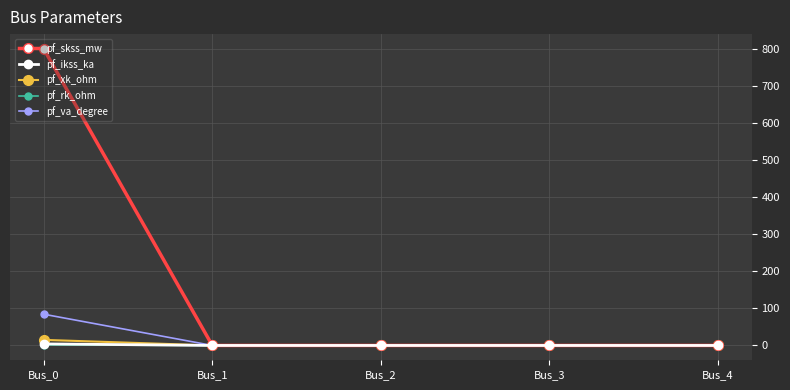

What are all the series names shown in the legend?

pf_skss_mw, pf_ikss_ka, pf_xk_ohm, pf_rk_ohm, pf_va_degree